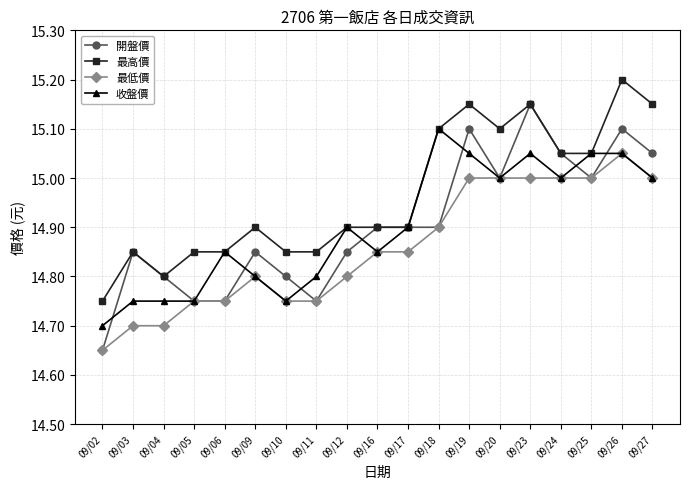

Count the 開盤價 values in the range 14 to 15.

14